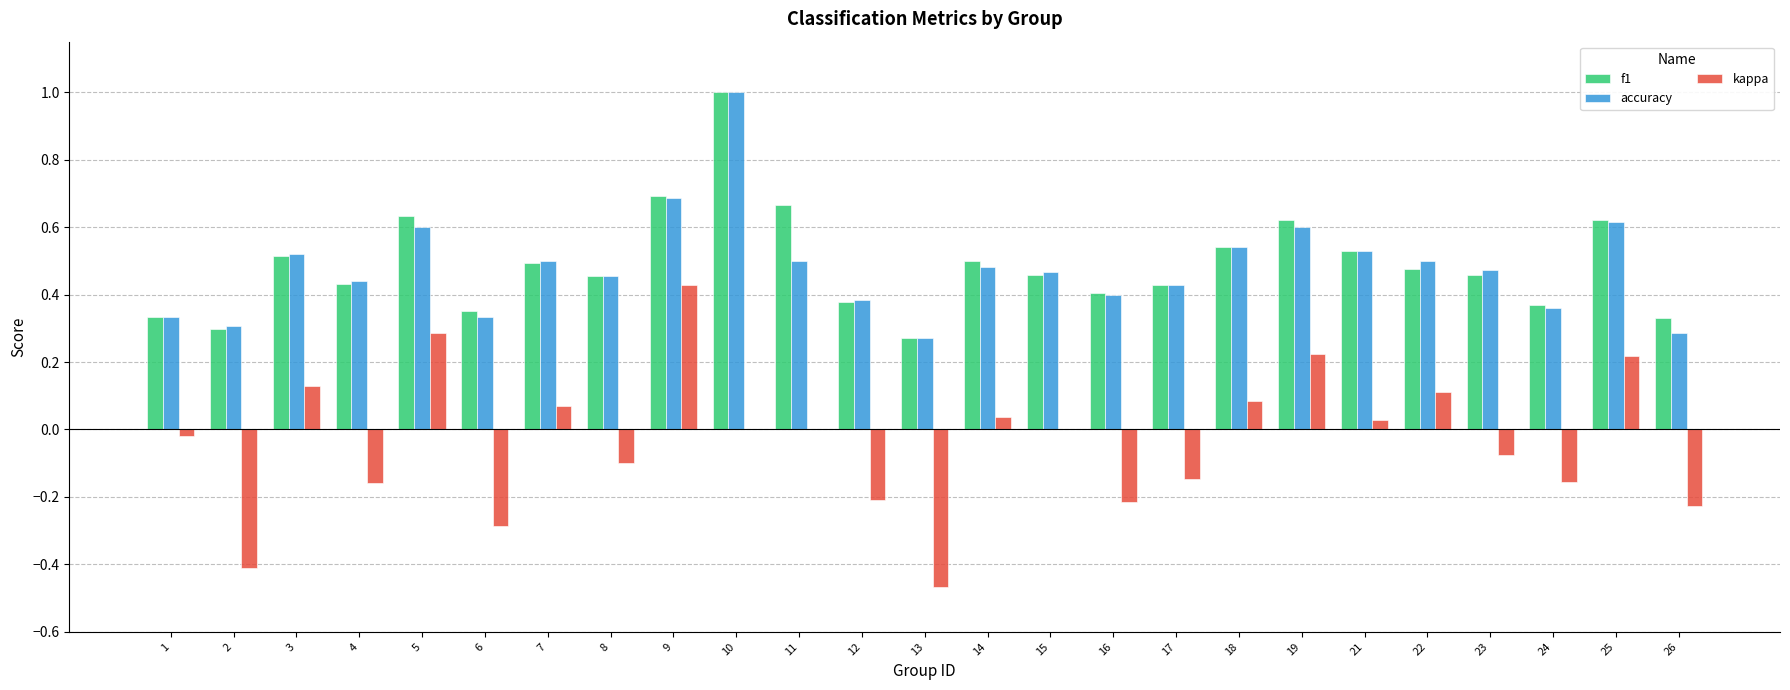

At which category is the sum across all series the highest?

10